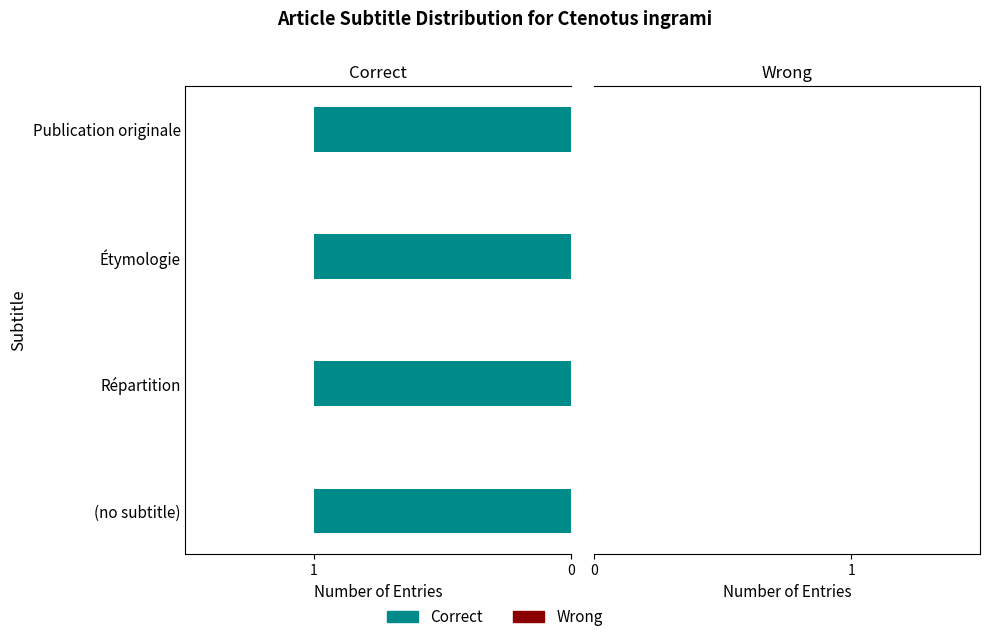

What are all the series names shown in the legend?

Correct, Wrong